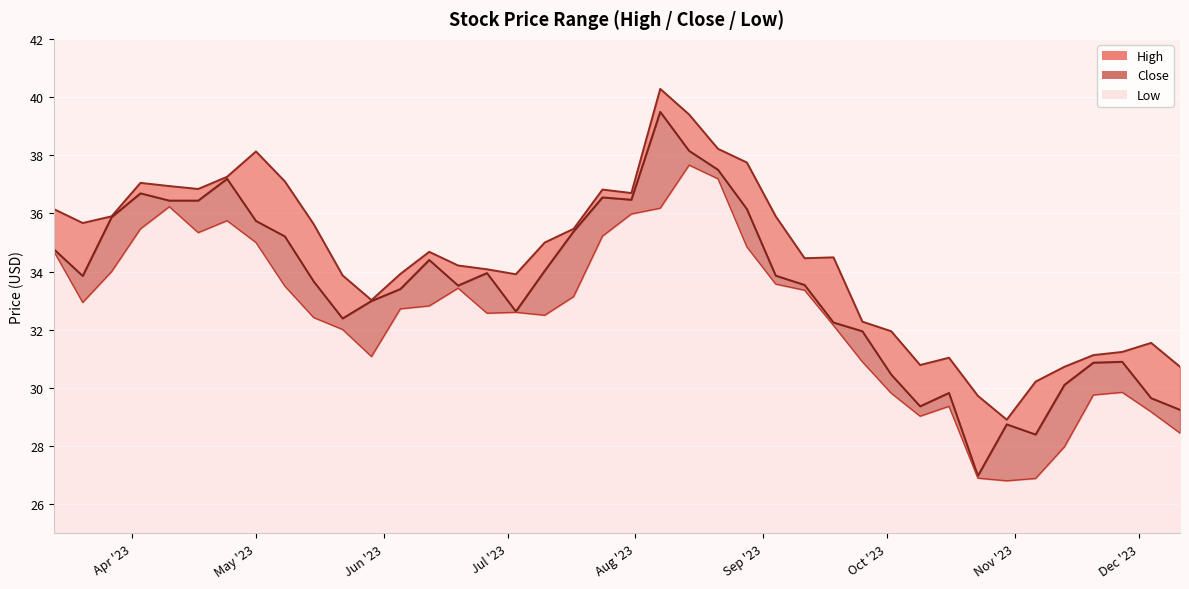

At which label is Close closest to 33?

2023-05-29